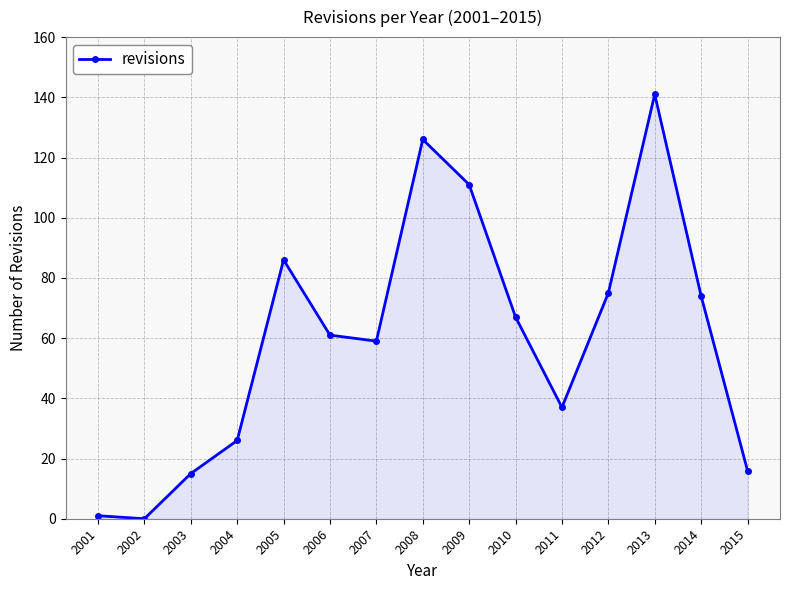

Which category has the highest value across all series?

2013